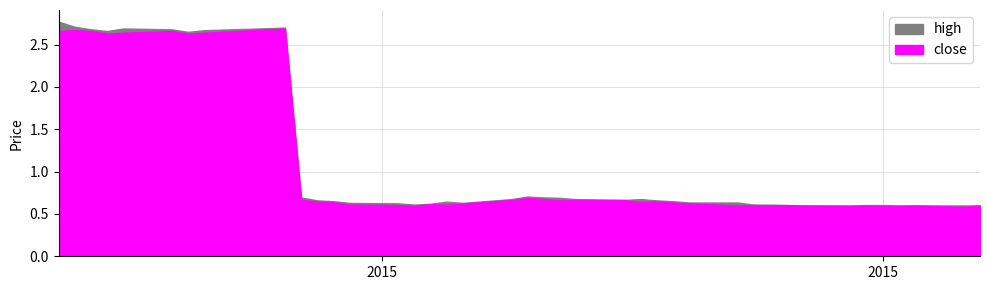

What is the difference between the second highest and second lowest values in the high series?

2.1